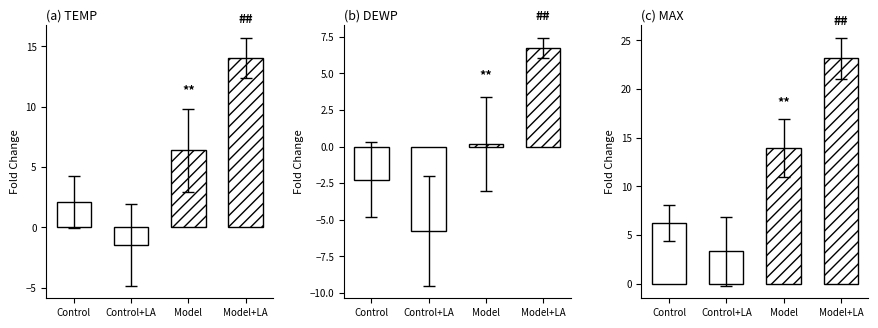

Is the value of MAX at Control greater than the value of TEMP at Model?

No